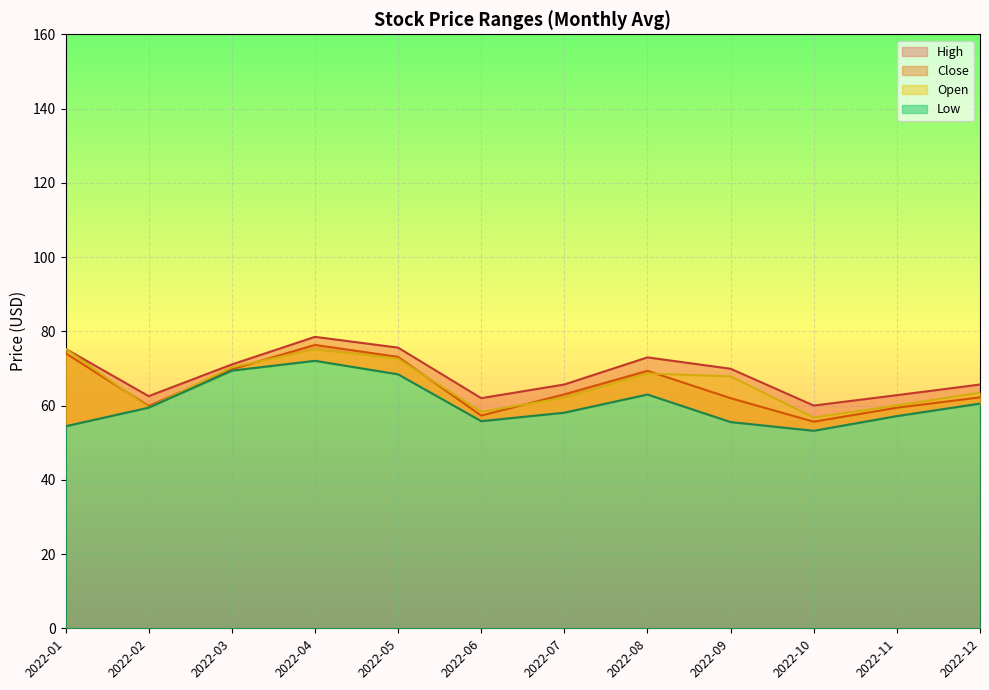

Where does the Open series first go above 67?

2022-01